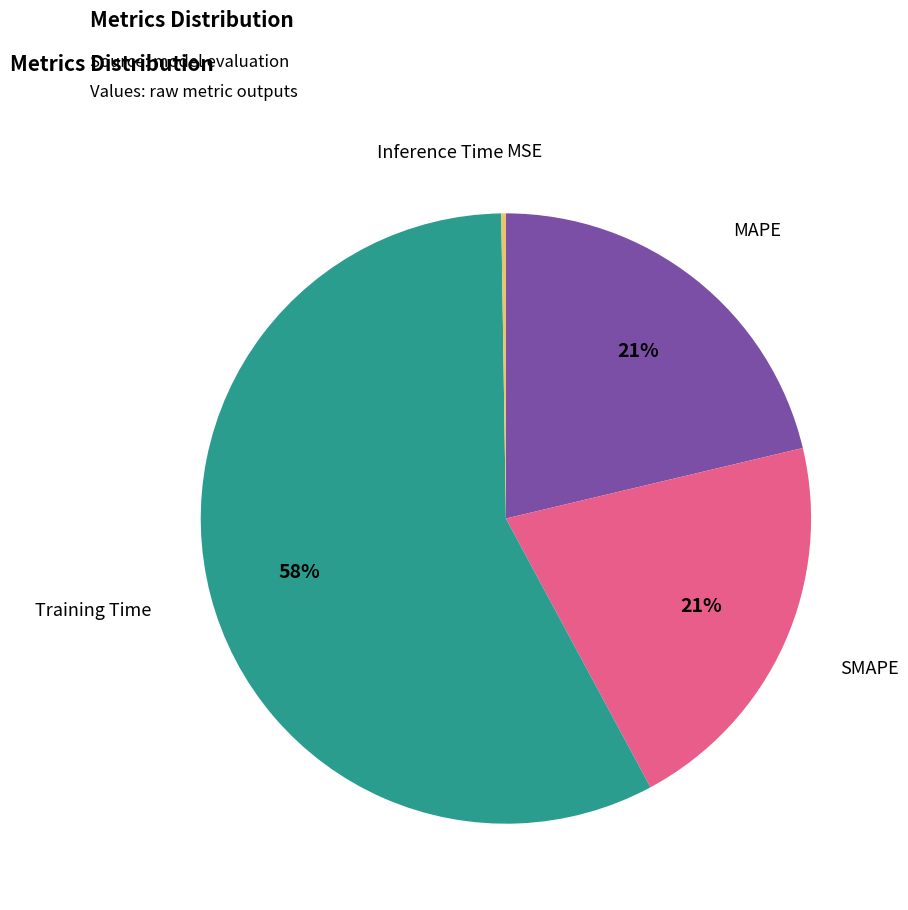

What percentage is the Training Time slice, to the nearest percent?

58%